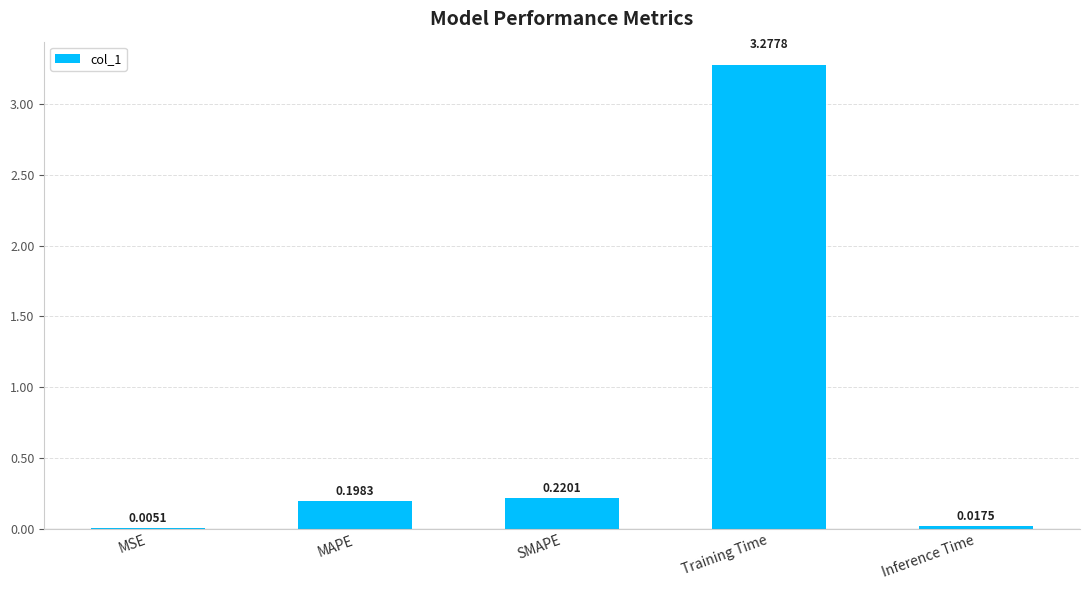

Where is the data nearest to the value 1?

SMAPE